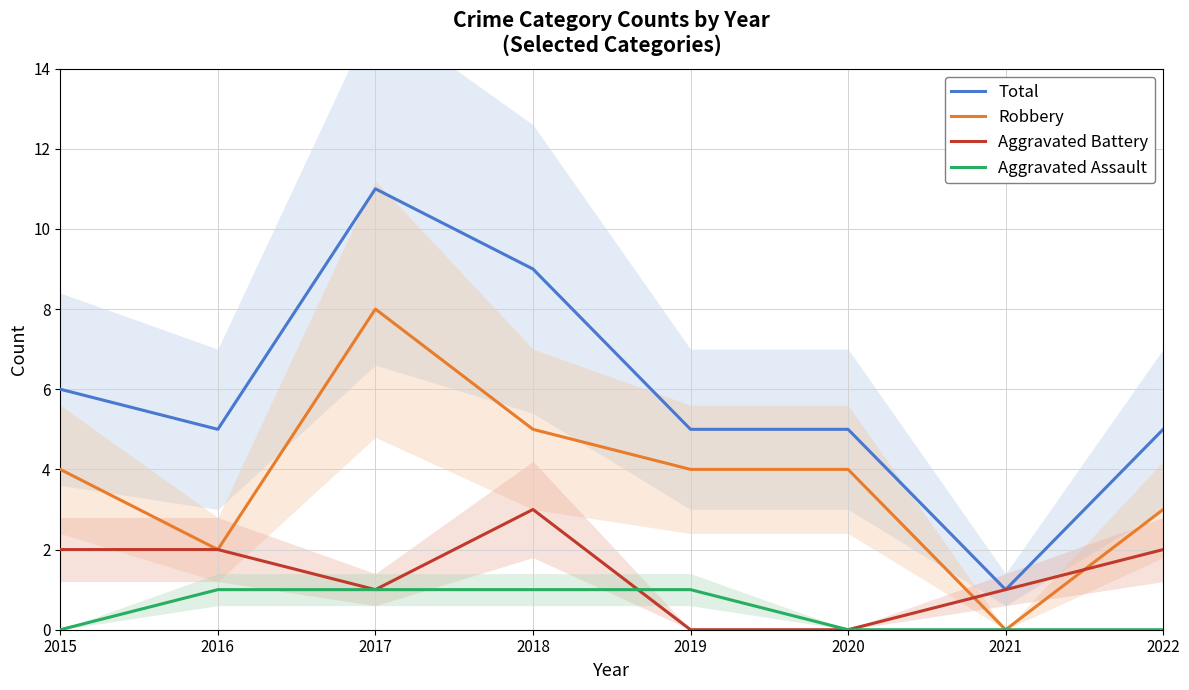

Does the chart have visible grid lines?

Yes